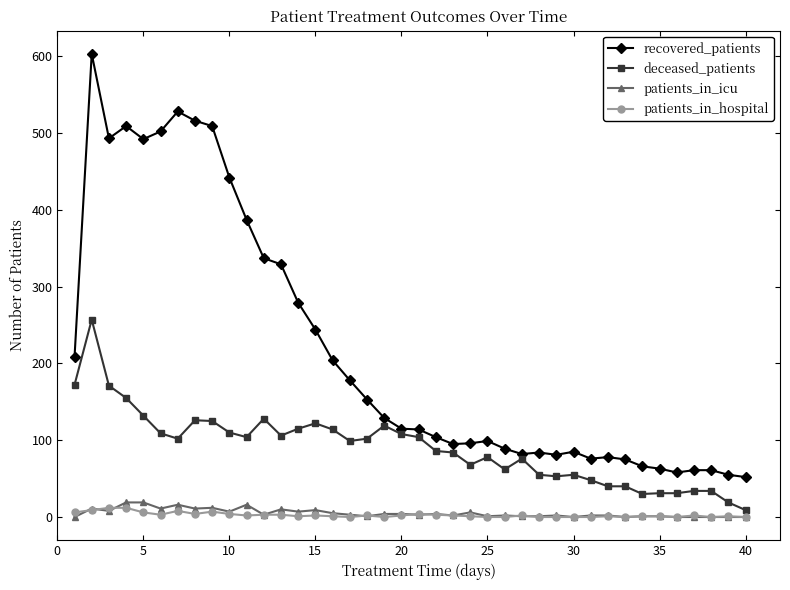

Count the number of categories in the chart.

40